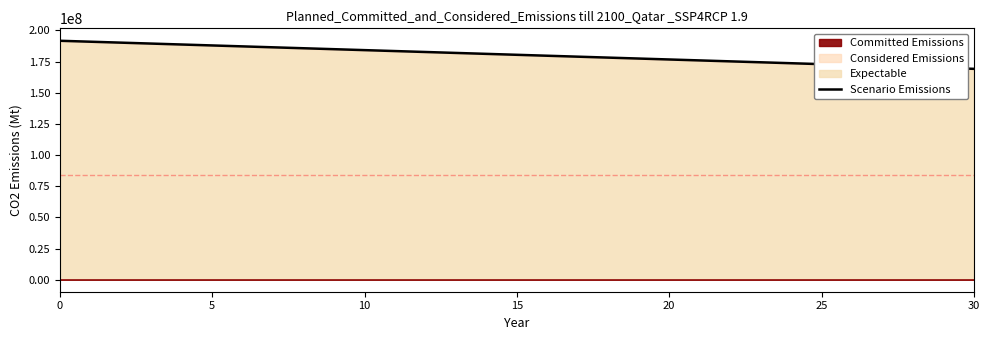

The value at 13 is 181875000. True or false?

True